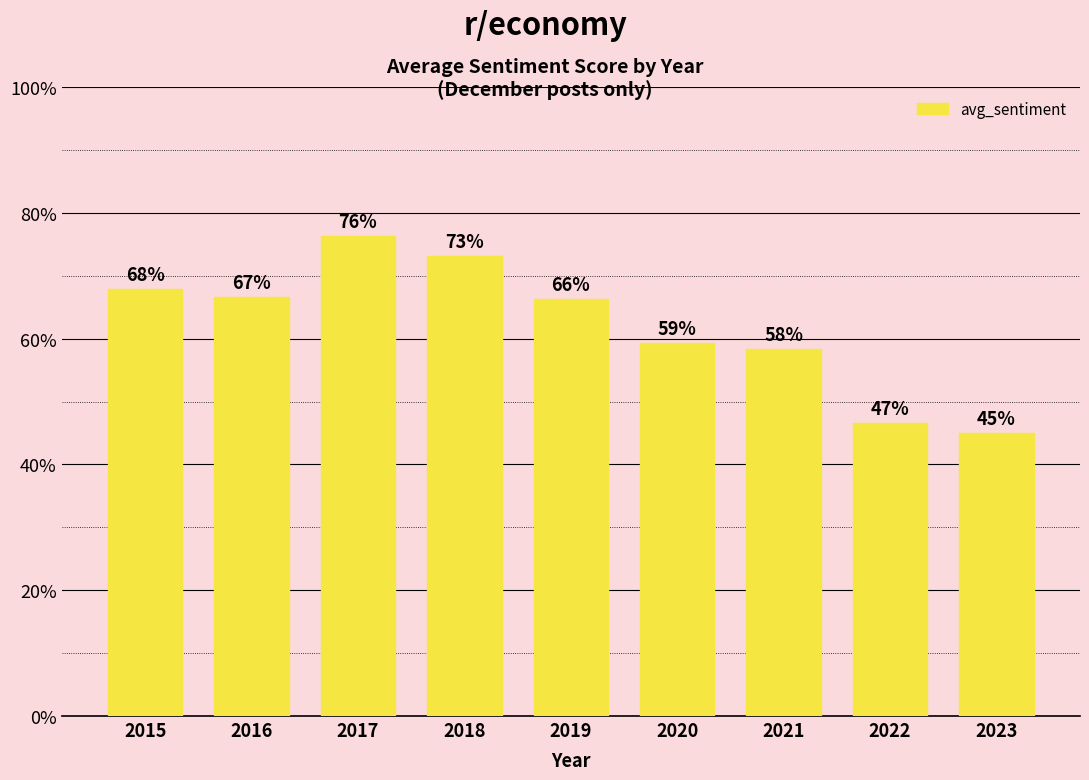

What is the change in value from 2015 to 2017?

+0.1